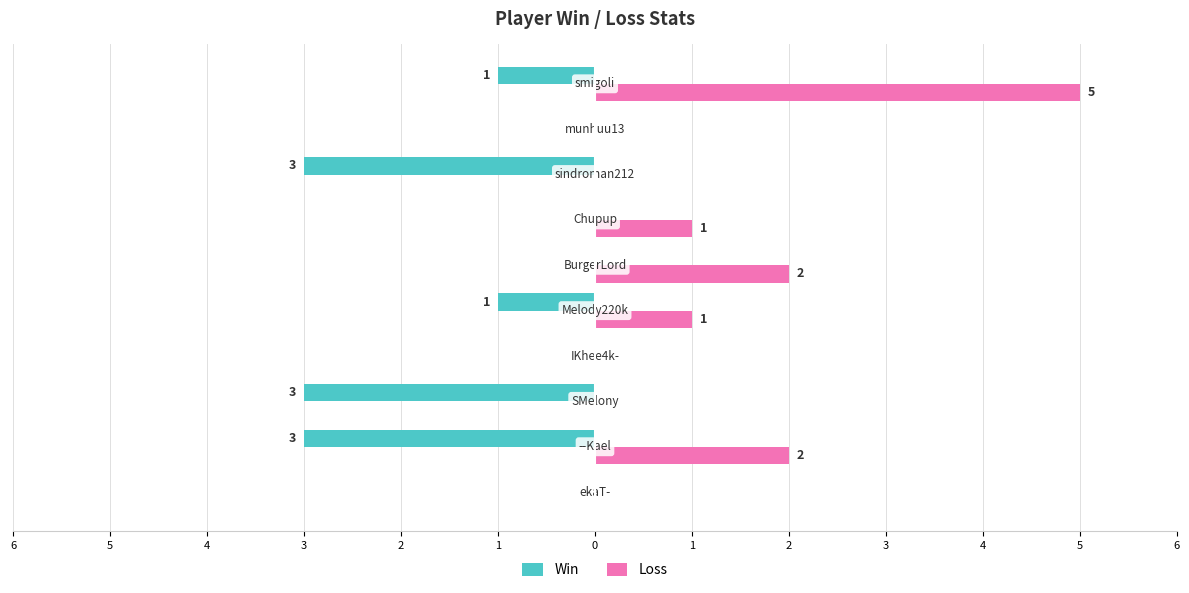

What are all the series names shown in the legend?

Win, Loss